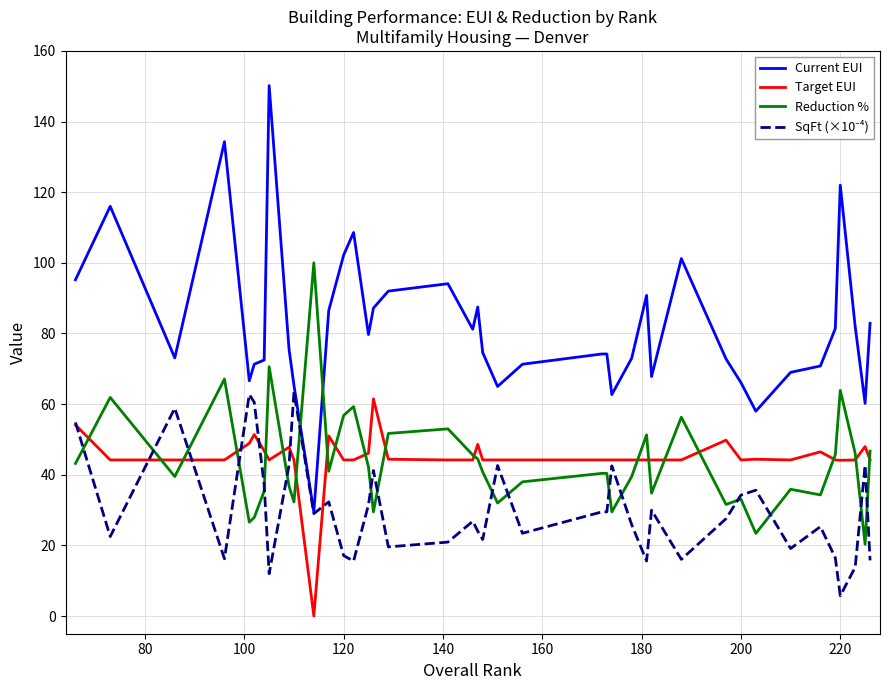

What is the difference between the maximum and minimum values in the Current EUI series?

120.8